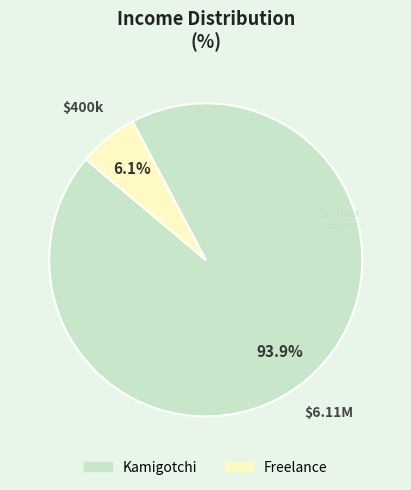

Is it true that Freelance is 6% of the pie?

True